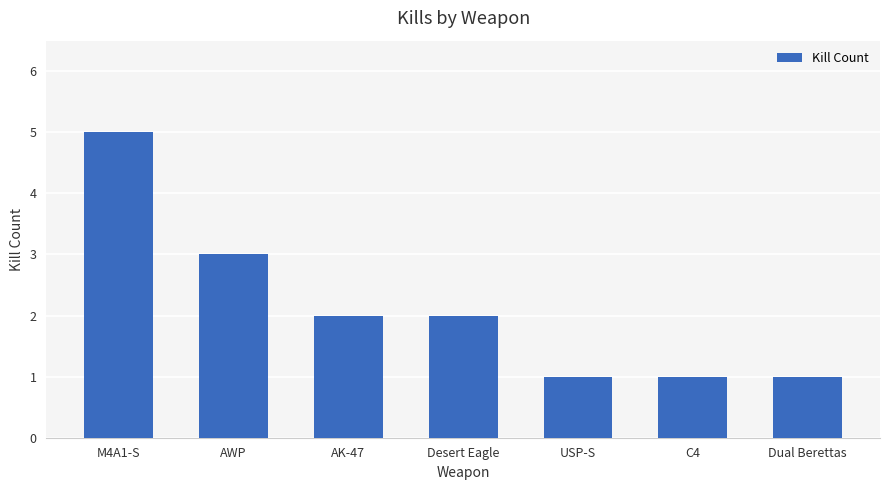

How many values are below 2?

3